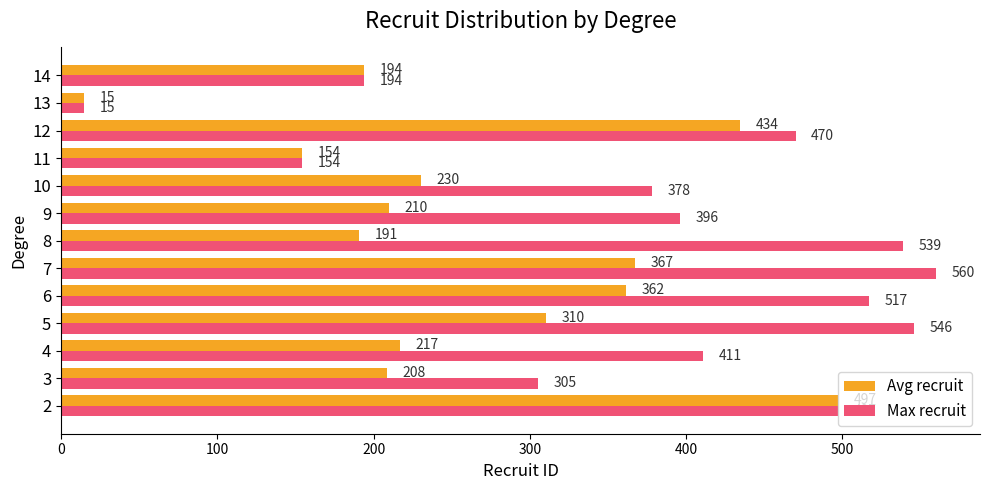

The value of Max recruit at 7 is 560.0. True or false?

True